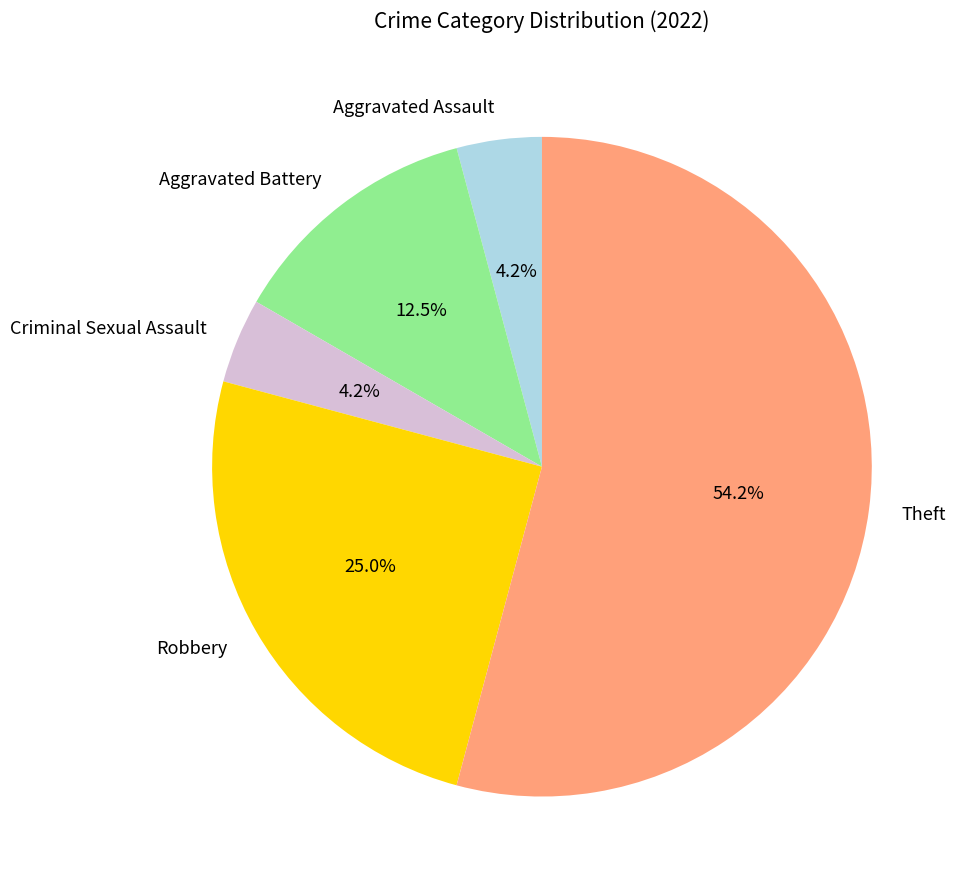

Which has a higher value, Robbery or Criminal Sexual Assault?

Robbery